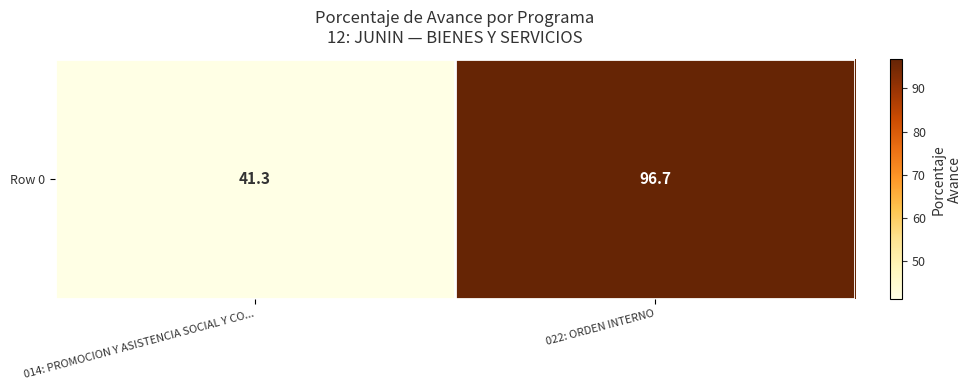

Rank the categories by value from highest to lowest.

022: ORDEN INTERNO, 014: PROMOCION Y ASISTENCIA SOCIAL Y CO...